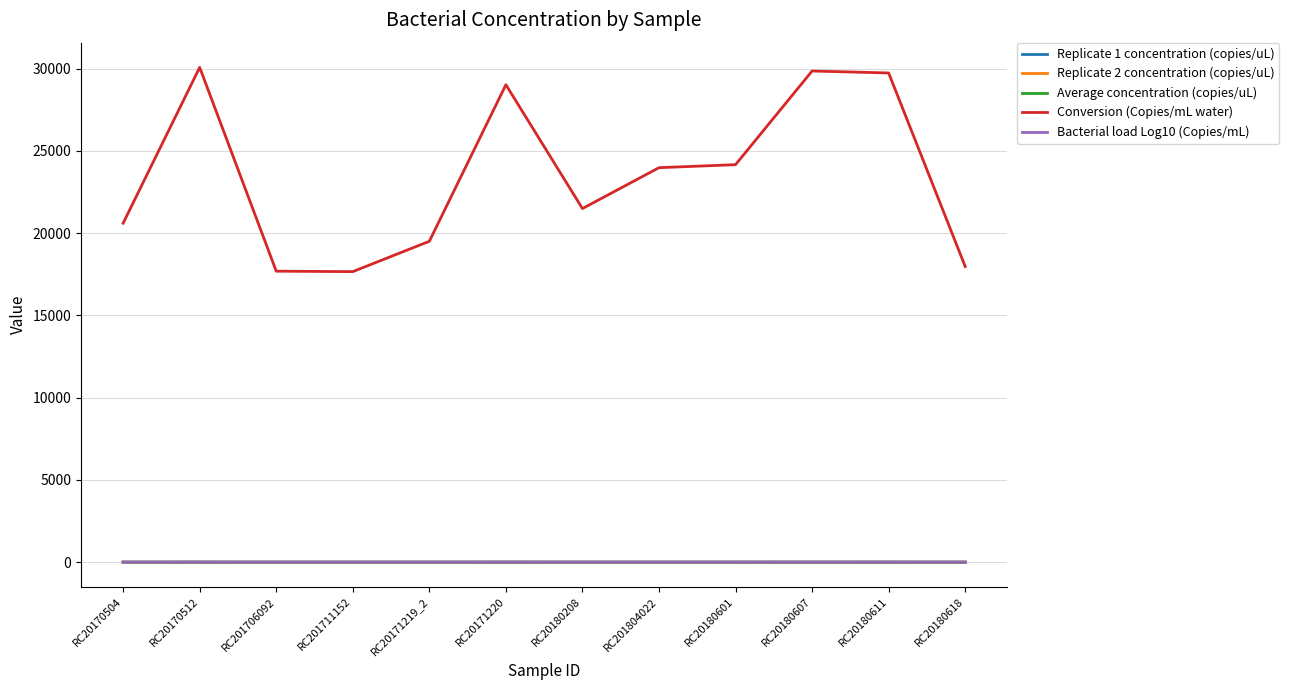

Which series changed the most between RC20171219_2 and RC20180208?

Conversion (Copies/mL water)